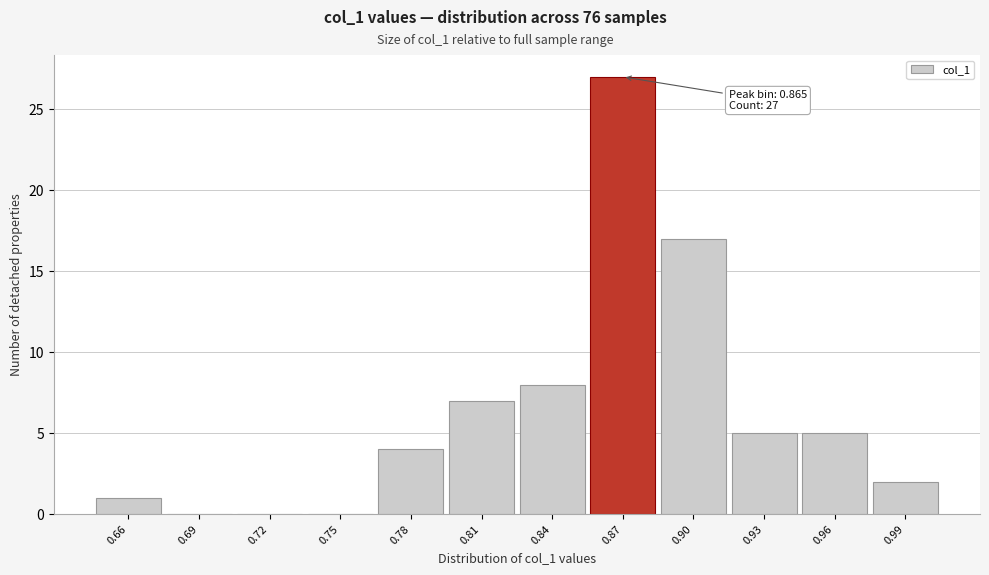

Reading left to right, extract all data points from this chart.

0.66=1	0.69=0	0.72=0	0.75=0	0.78=4	0.81=7	0.84=8	0.87=27	0.90=17	0.93=5	0.96=5	0.99=2